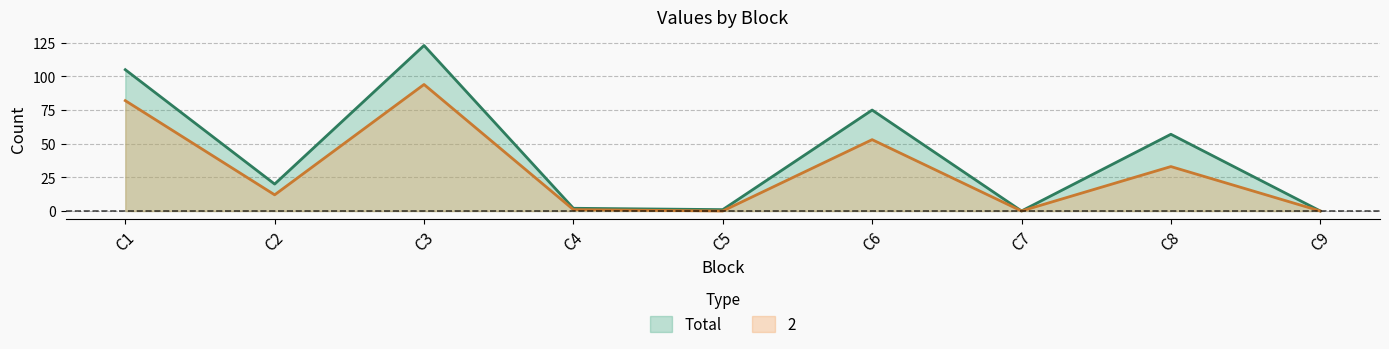

True or false: Total and 2 intersect in this chart.

False